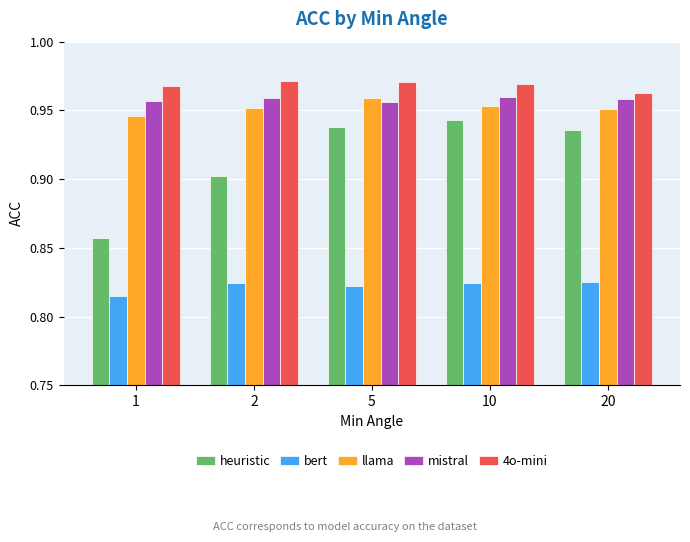

What are all the series names shown in the legend?

heuristic, bert, llama, mistral, 4o-mini